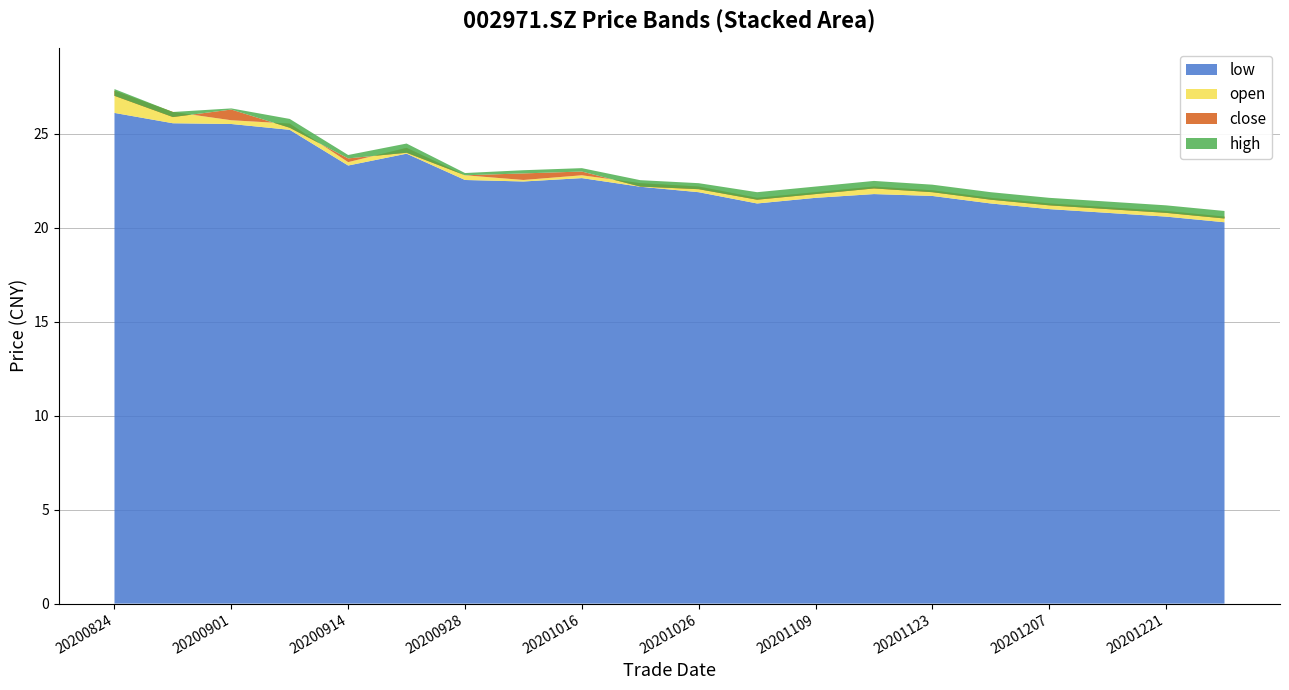

Reading left to right, list all the values displayed in this chart.

close: 20200824=27.0	20200828=25.9	20200901=26.3	20200907=25.3	20200914=23.7	20200921=24.0	20200928=22.8	20201009=22.9	20201016=23.0	20201023=22.2	20201026=22.1	20201102=21.5	20201109=21.8	20201116=22.1	20201123=21.9	20201130=21.5	20201207=21.2	20201214=21.0	20201221=20.8	20201228=20.5
high: 20200824=27.4	20200828=26.2	20200901=26.4	20200907=25.8	20200914=23.9	20200921=24.5	20200928=22.9	20201009=23.1	20201016=23.2	20201023=22.5	20201026=22.4	20201102=21.9	20201109=22.2	20201116=22.5	20201123=22.3	20201130=21.9	20201207=21.6	20201214=21.4	20201221=21.2	20201228=20.9
open: 20200824=27.3	20200828=26.2	20200901=25.7	20200907=25.6	20200914=23.5	20200921=24.3	20200928=22.8	20201009=22.6	20201016=22.8	20201023=22.4	20201026=22.2	20201102=21.6	20201109=21.9	20201116=22.2	20201123=22.0	20201130=21.6	20201207=21.3	20201214=21.1	20201221=20.9	20201228=20.6
low: 20200824=26.1	20200828=25.6	20200901=25.5	20200907=25.2	20200914=23.3	20200921=23.9	20200928=22.6	20201009=22.5	20201016=22.6	20201023=22.2	20201026=21.9	20201102=21.3	20201109=21.6	20201116=21.8	20201123=21.7	20201130=21.3	20201207=21.0	20201214=20.8	20201221=20.6	20201228=20.3